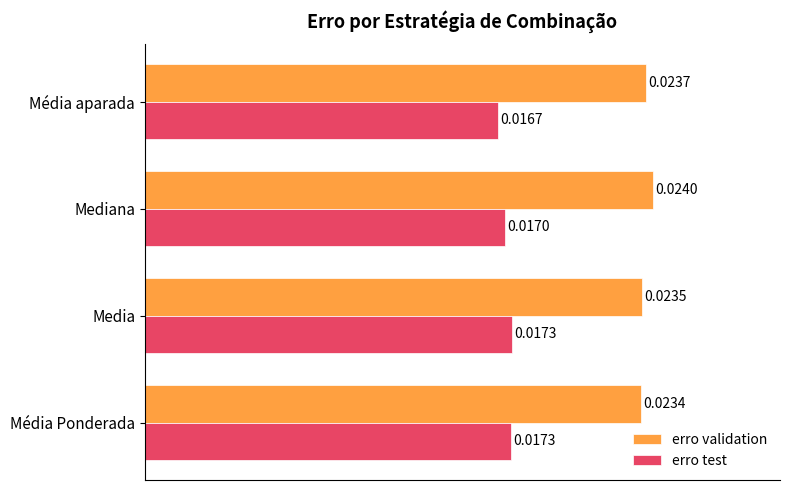

Which series has the largest total across all categories?

erro validation